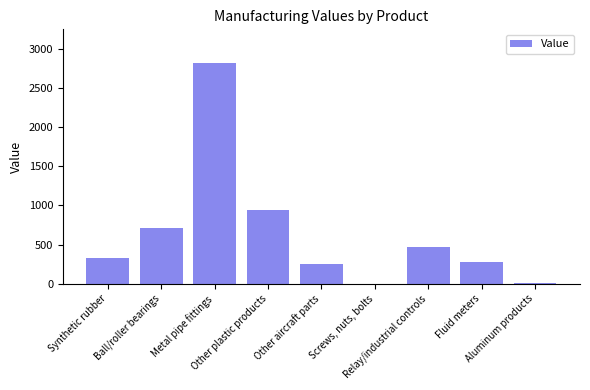

What is the maximum value shown in the chart?

2822.4